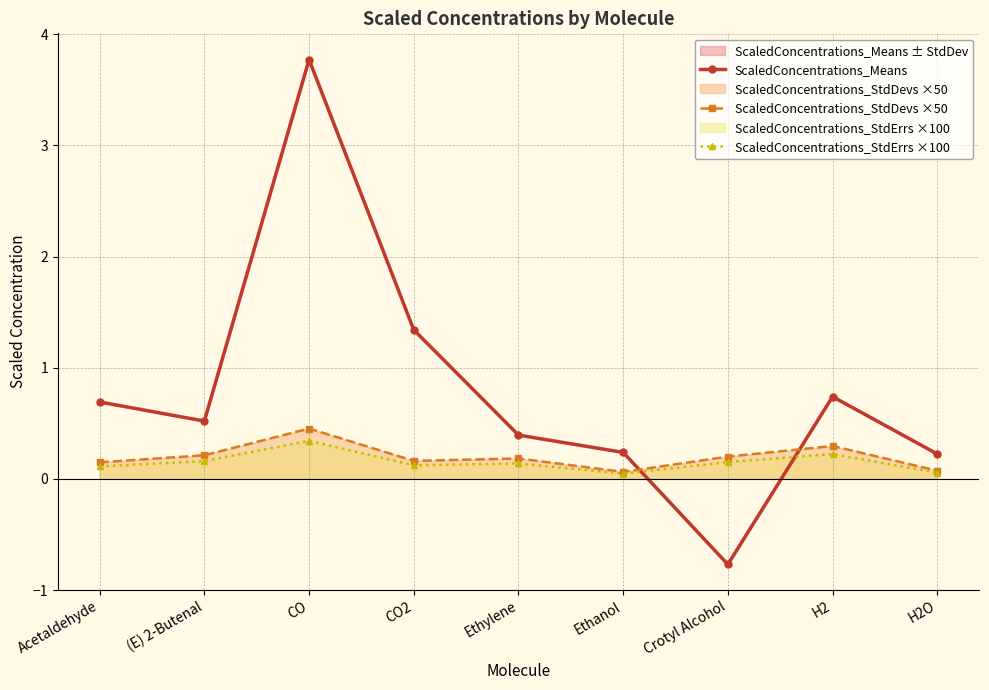

What is the label of the 9th point from the right?

Acetaldehyde